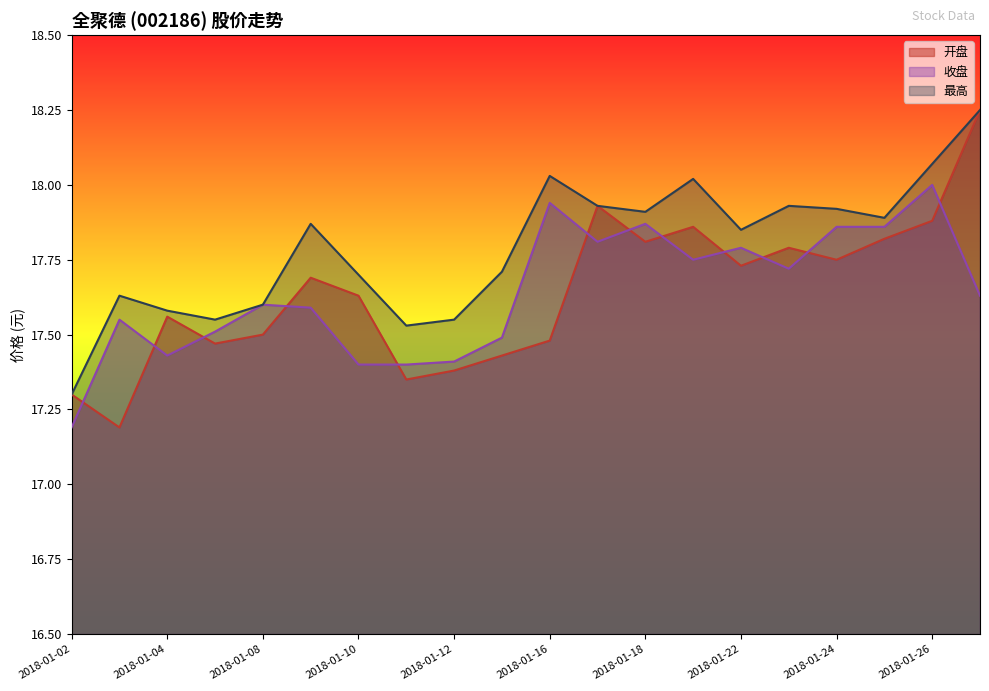

What are all the series names shown in the legend?

开盘, 收盘, 最高